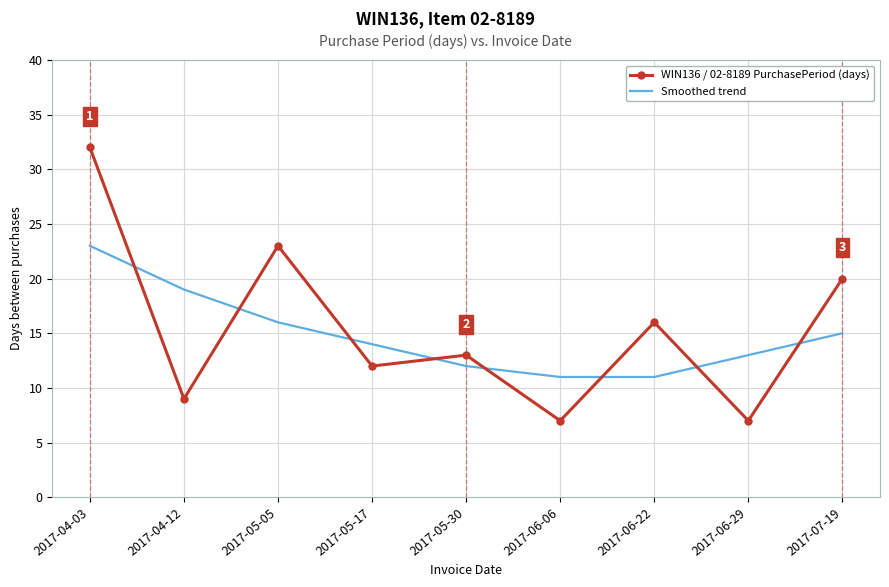

Where is the first local minimum for WIN136 / 02-8189 PurchasePeriod (days)?

2017-04-12